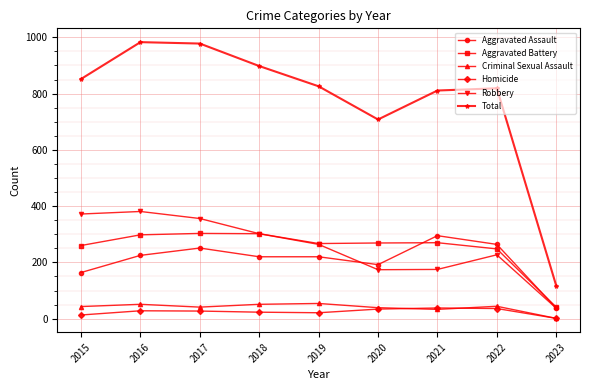

True or false: Criminal Sexual Assault and Aggravated Assault cross at least once.

False